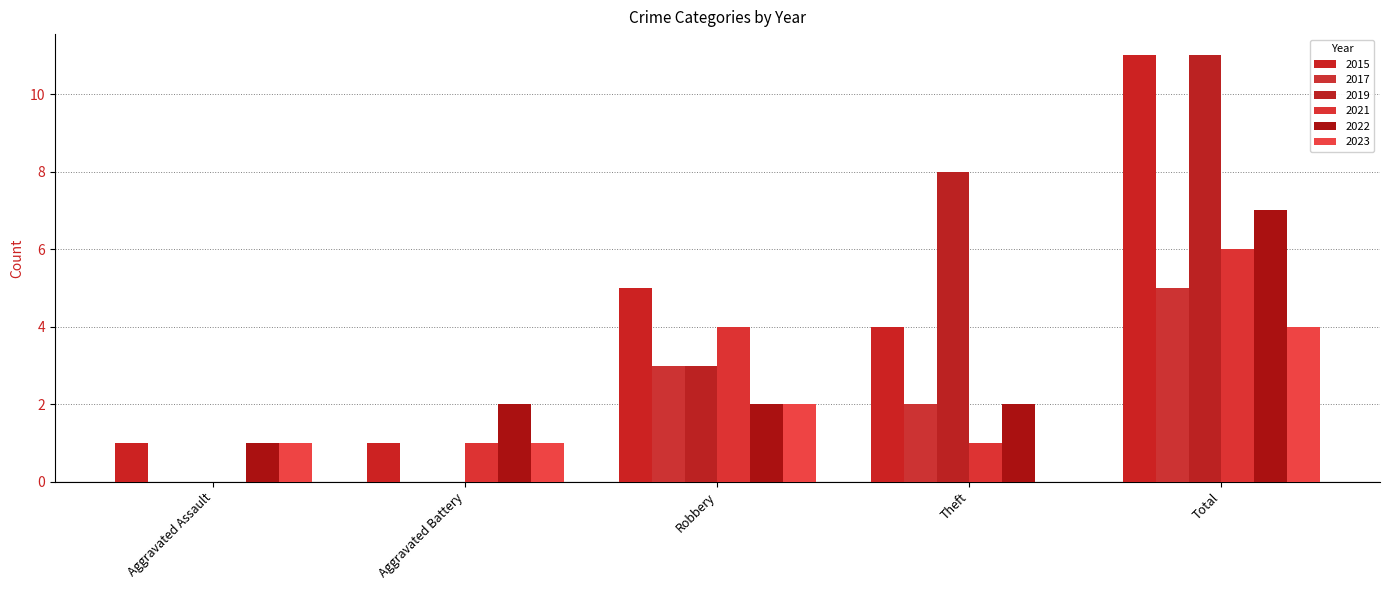

Count the number of categories in the chart.

5